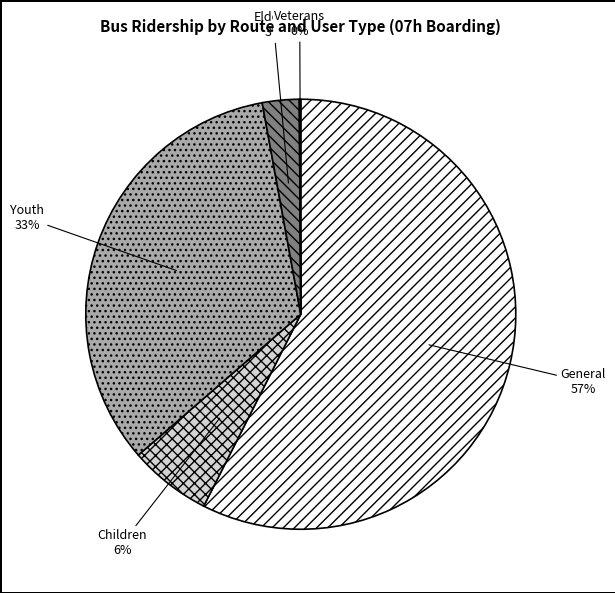

Which has a higher value, Elderly or General?

General